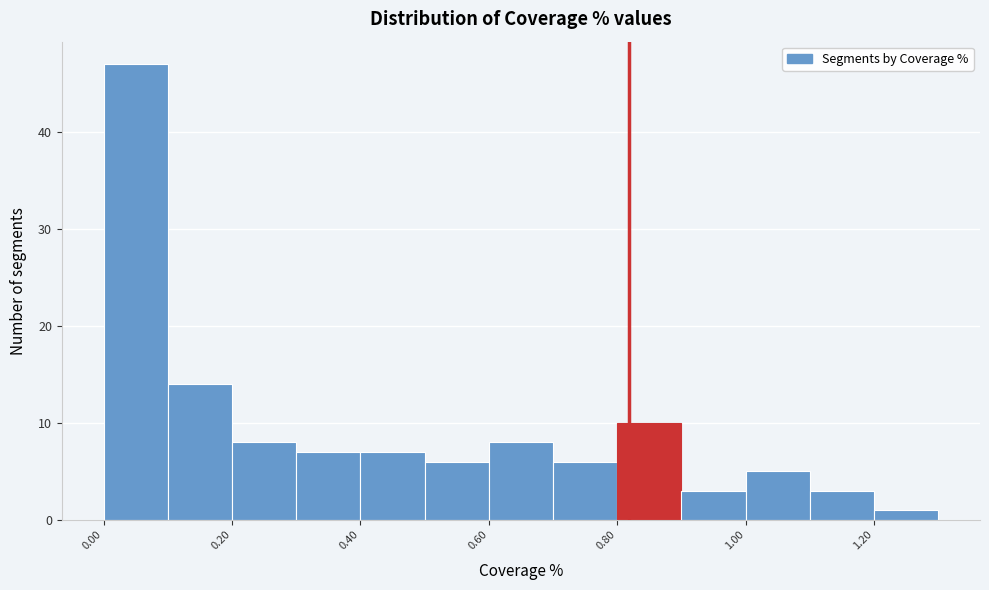

How tall is the bar that spans 0.5 to 0.6 on the x-axis? The values are not printed on the chart, so give them approximately, as read against the axis.

6